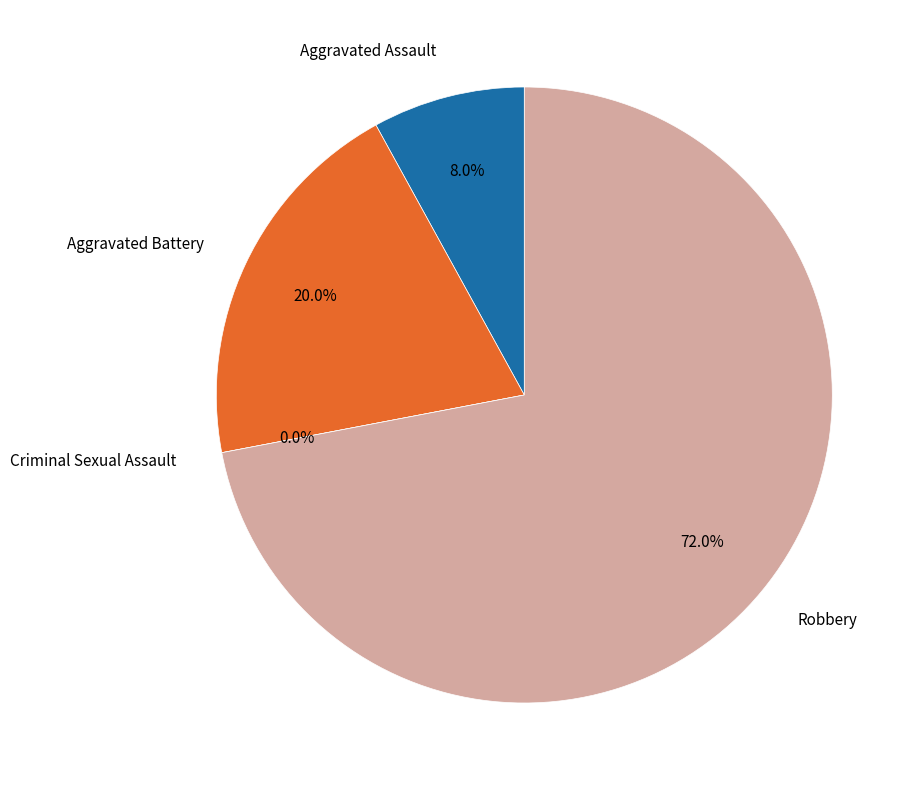

Combined, do Aggravated Assault and Robbery account for over 50%?

Yes